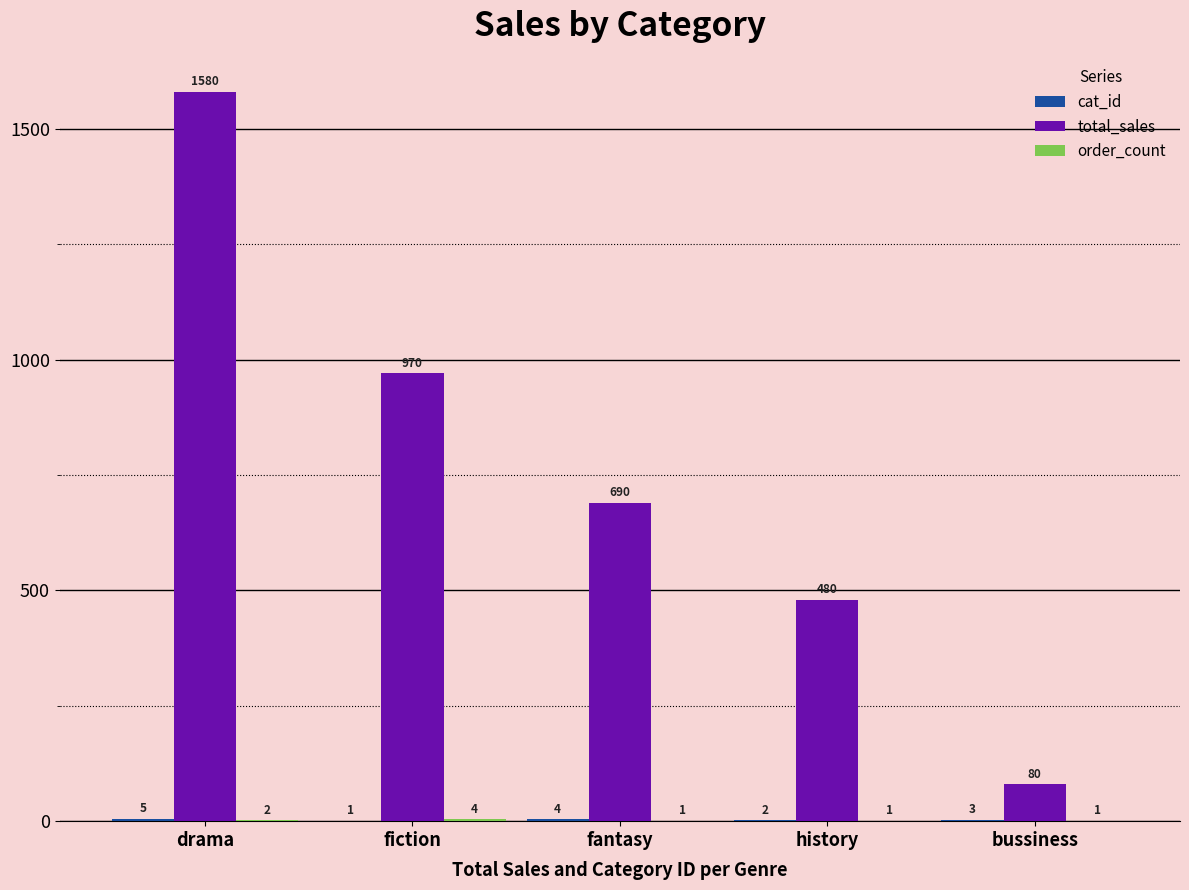

Is it true that total_sales equals 480 at history?

True